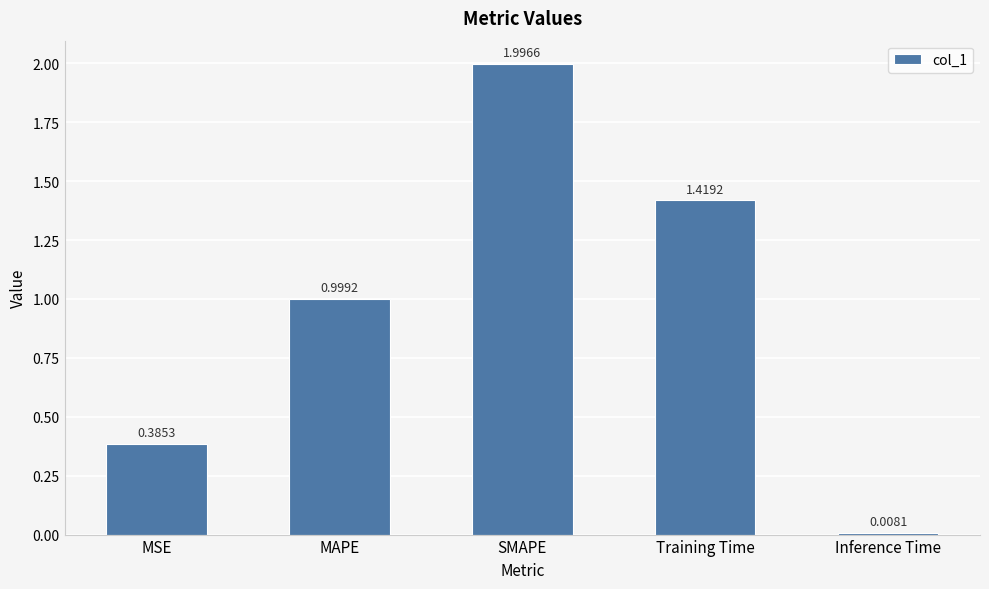

What is the difference between the maximum and minimum values?

2.0